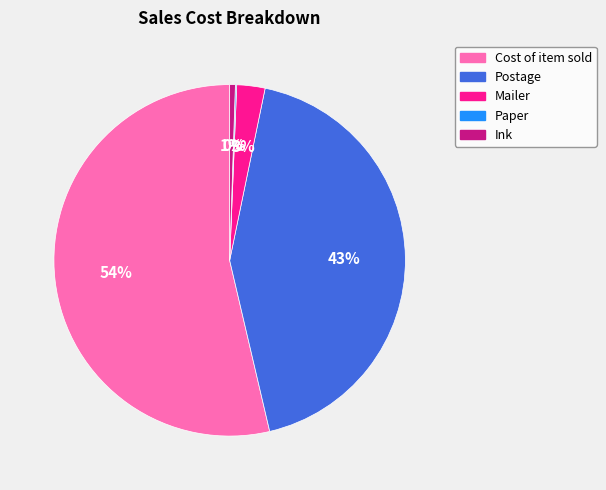

What is the largest slice in the pie chart?

Cost of item sold